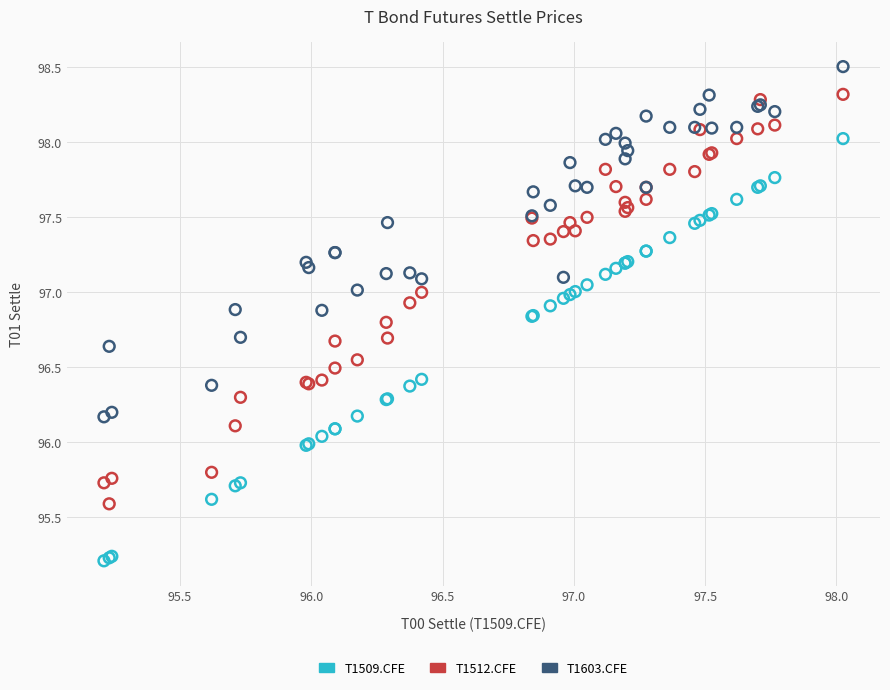

Which series has the widest spread of Y values?

T1509.CFE